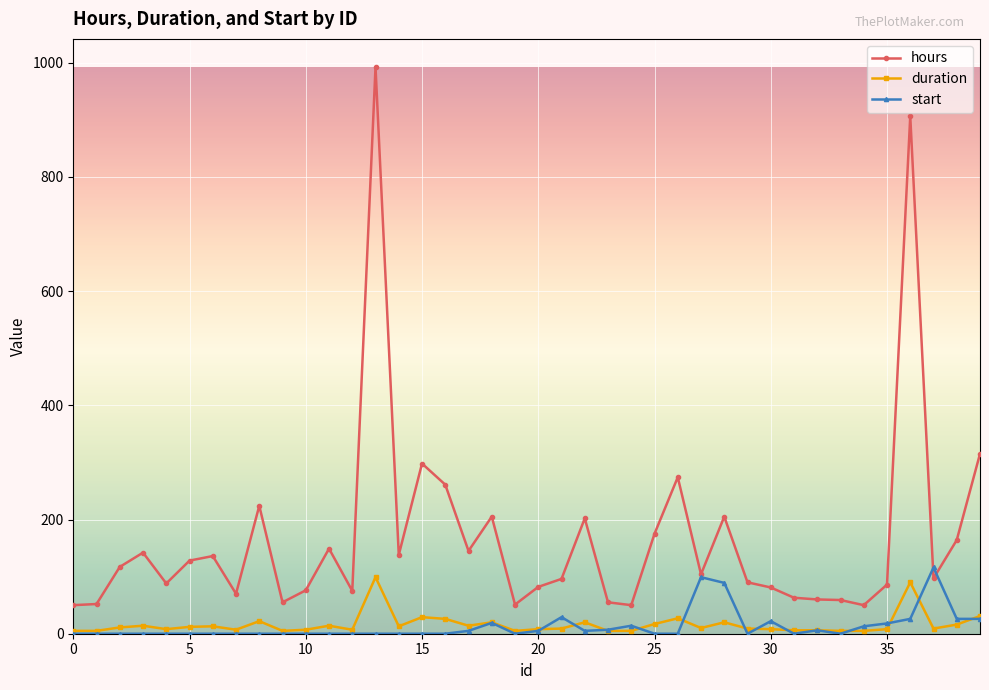

What are all the series names shown in the legend?

hours, duration, start